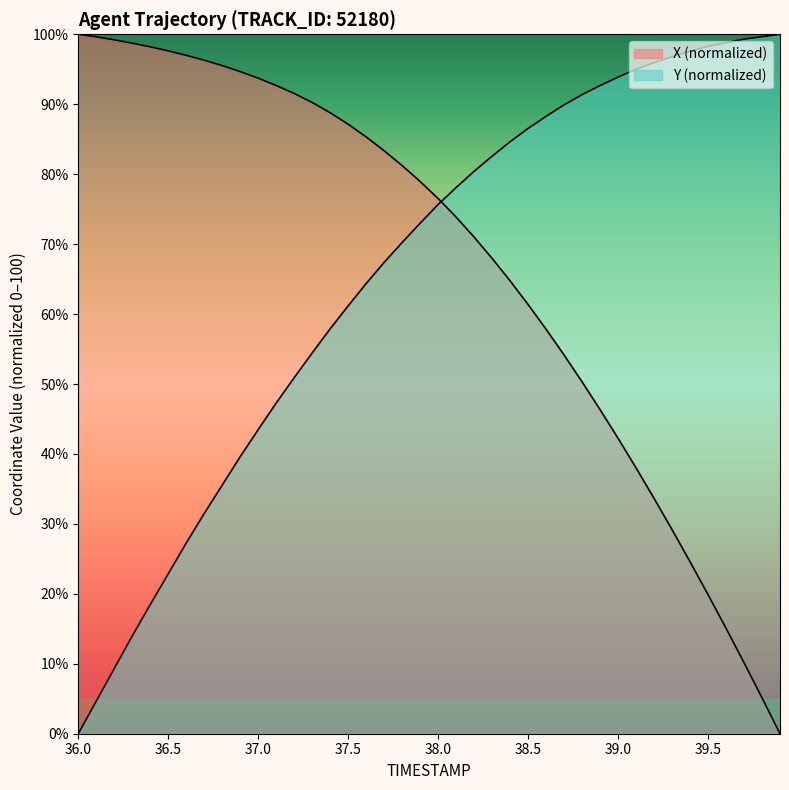

What value does the Y series have at 37.8?

70.2